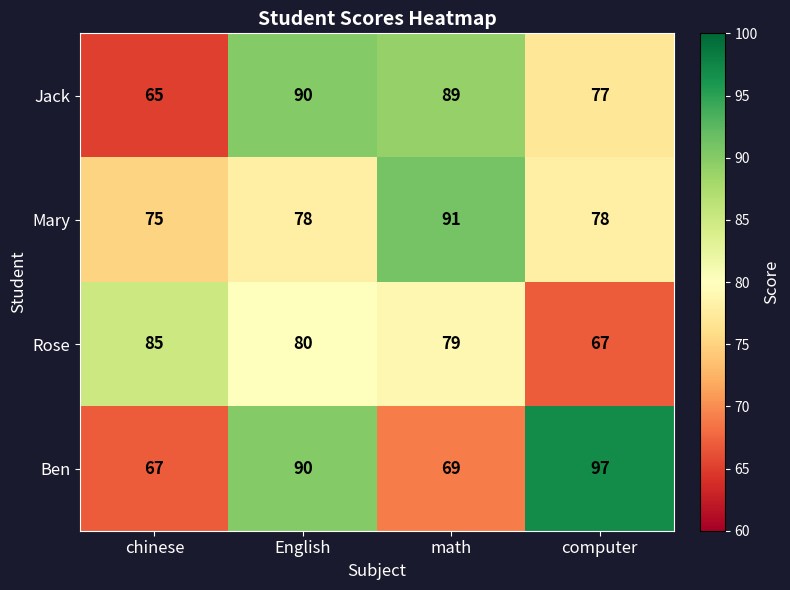

Between chinese and math, which series saw the biggest shift?

Jack